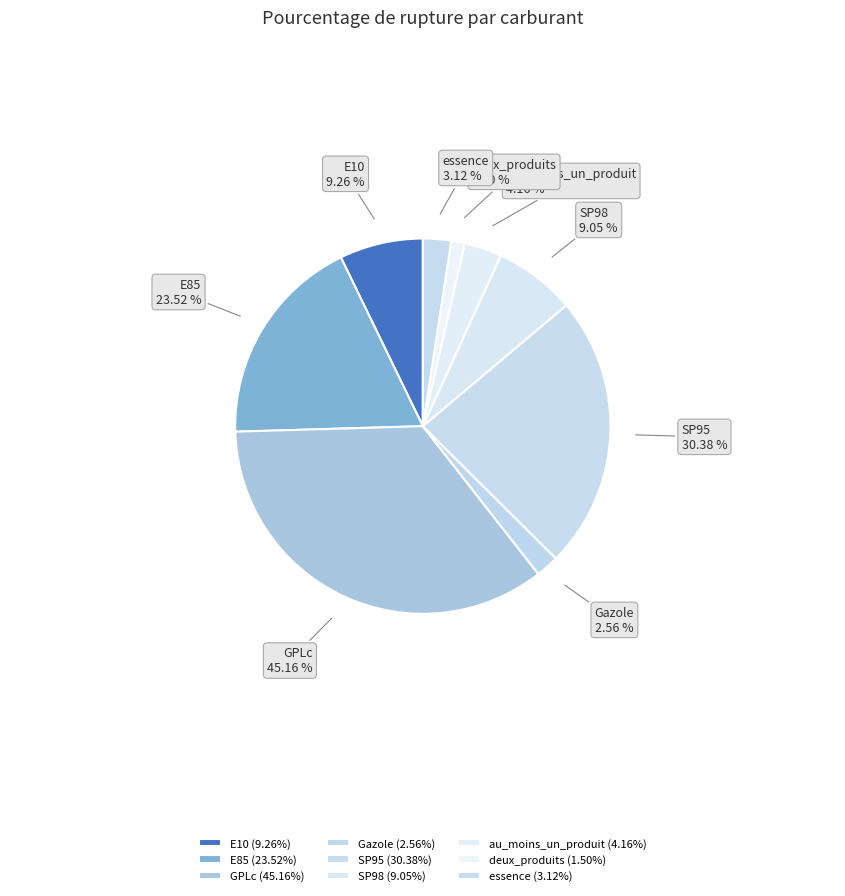

How many segments does this pie chart have?

9